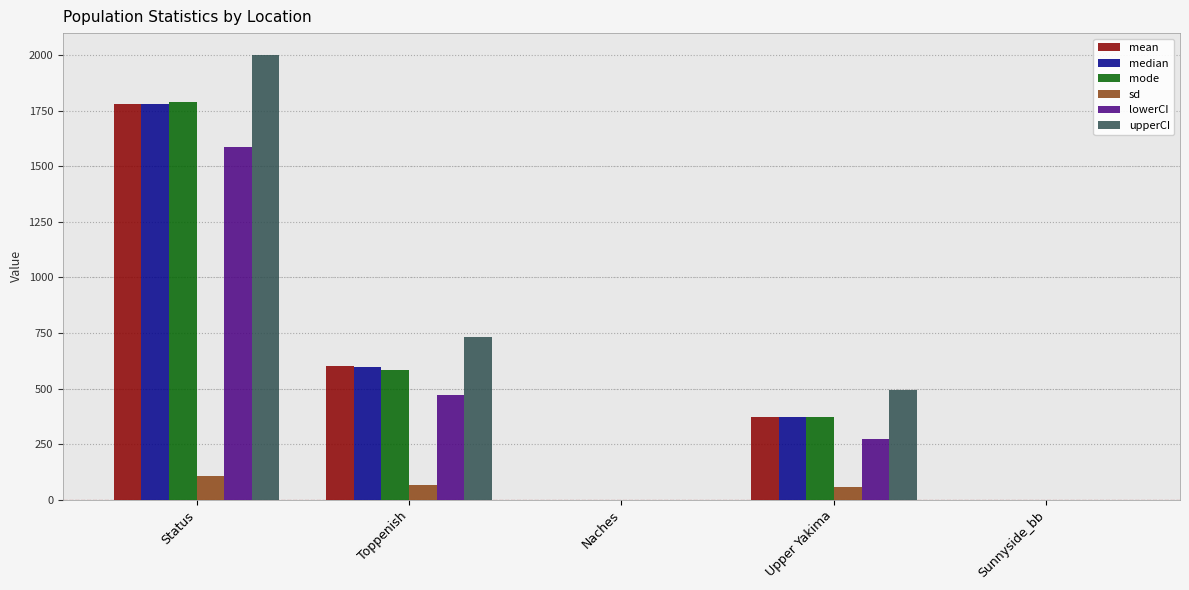

What is the sum of the median values at Upper Yakima and Sunnyside_bb?

370.0